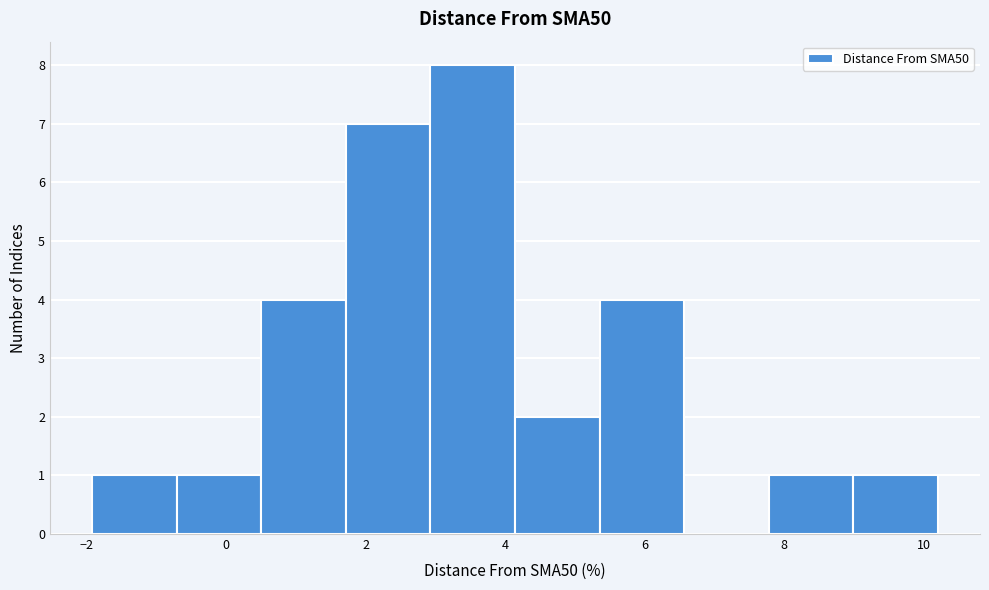

Which range on the x-axis has the tallest bar?

3.0 to 4.2